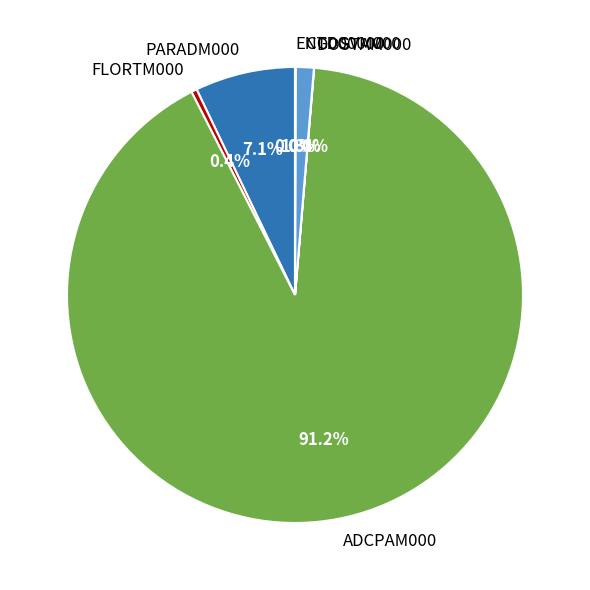

Does FLORTM000 represent more than half of the total?

No